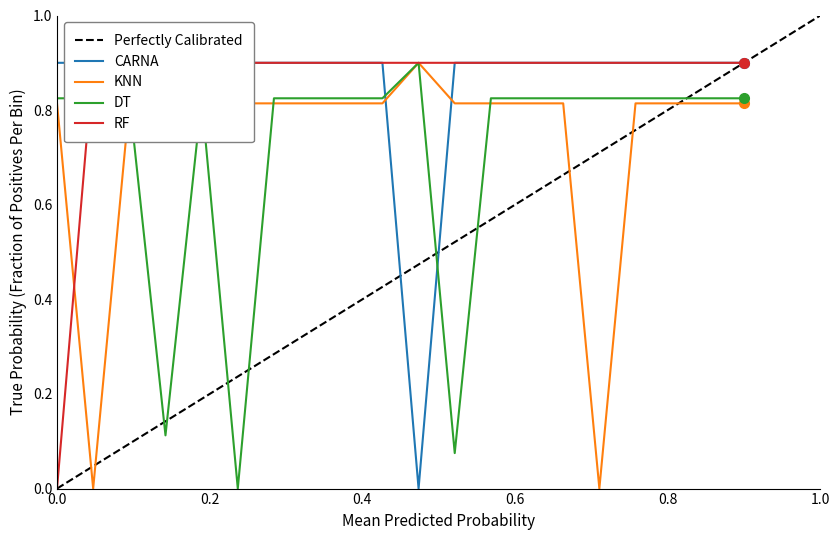

How many CARNA values are between 0 and 1?

20